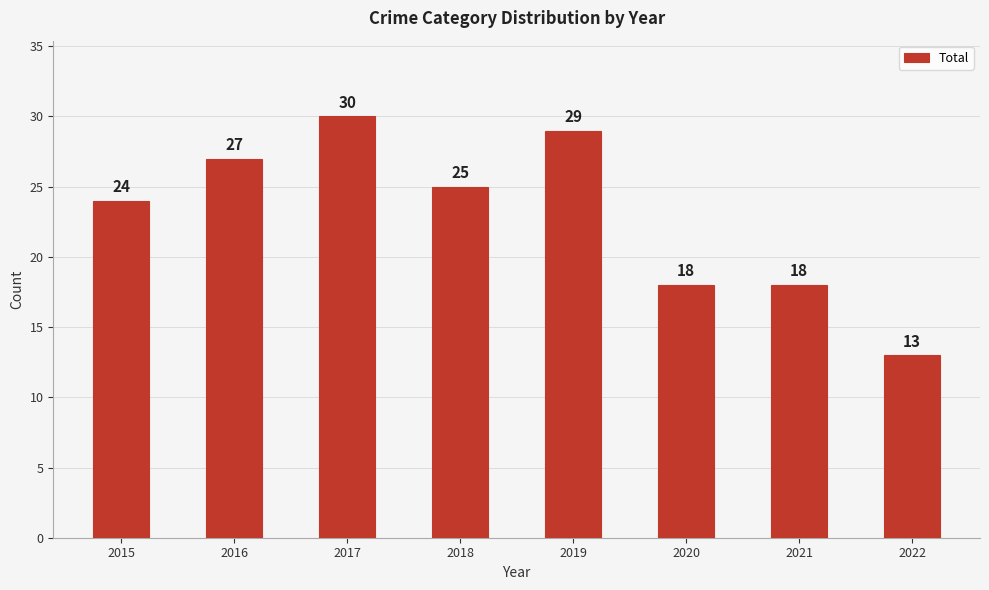

What is the minimum value shown in the chart?

13